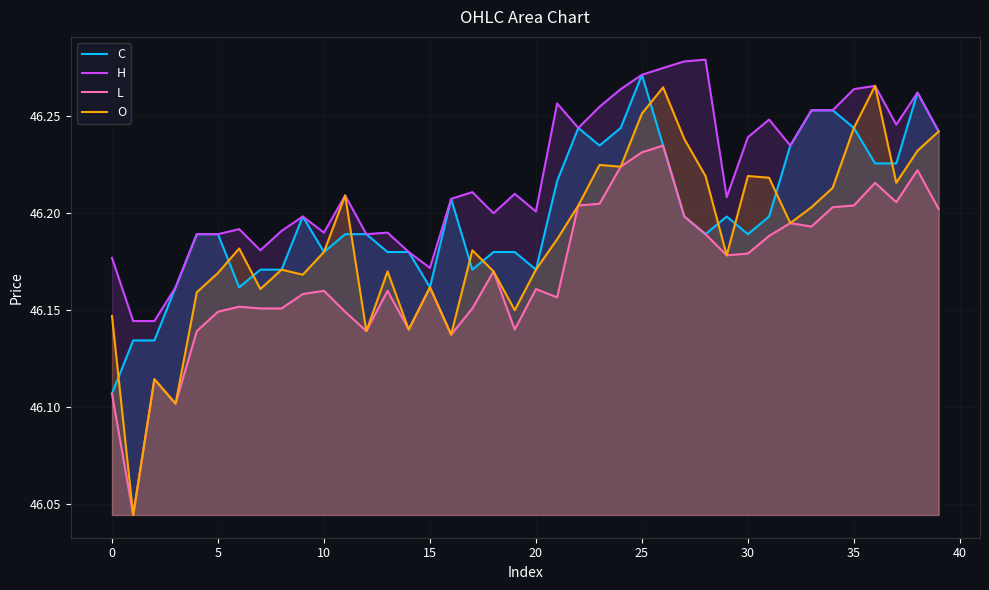

Count the H values in the range 46 to 47.

40